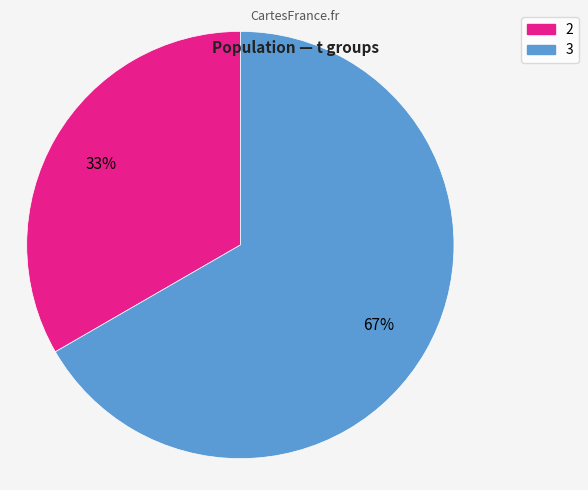

Do 2 and 3 together represent more than half of the pie?

Yes